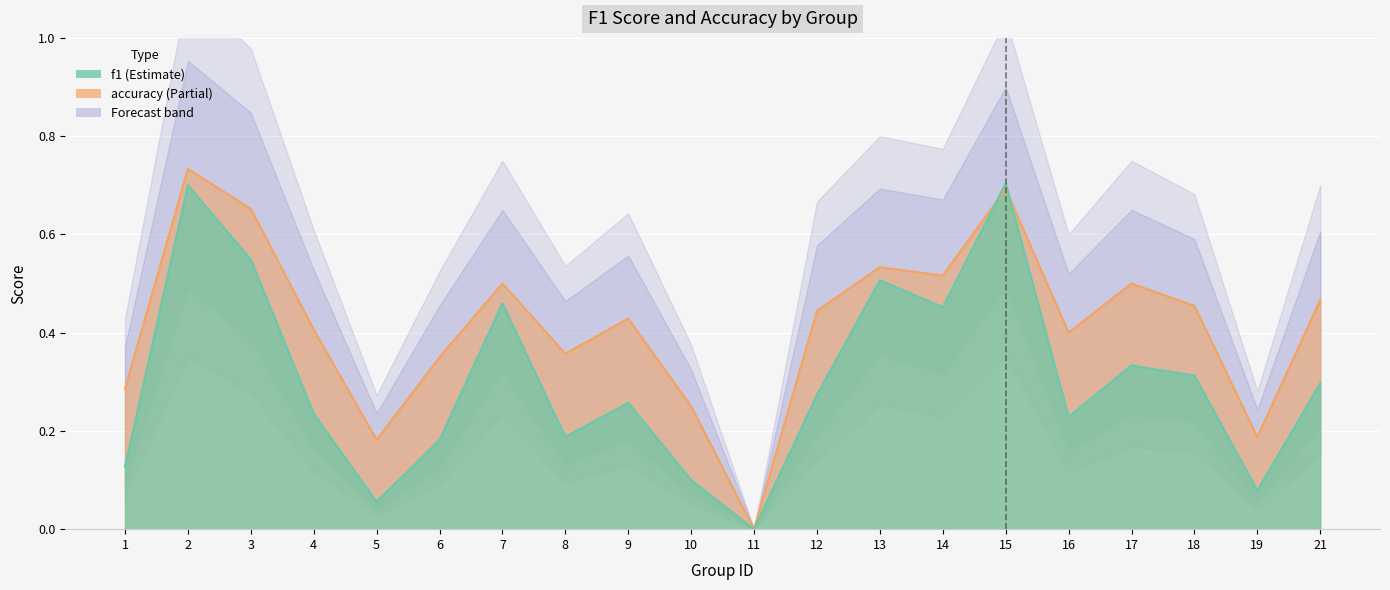

How many positive values does the f1 series have?

19